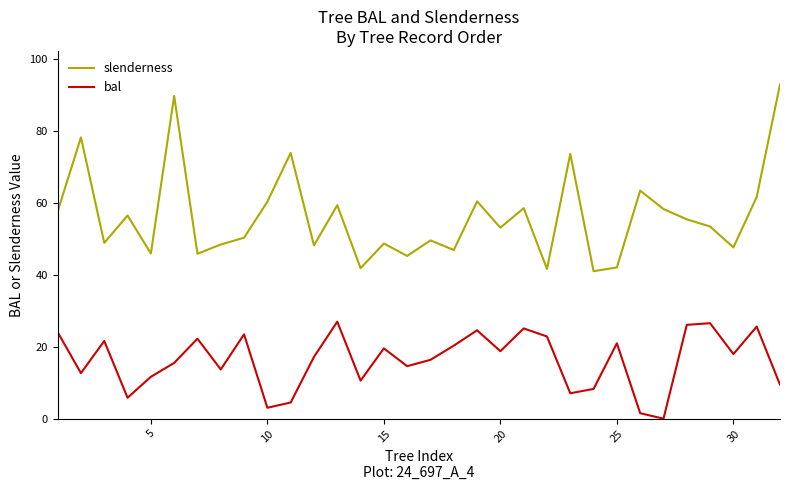

True or false: slenderness and bal intersect in this chart.

False